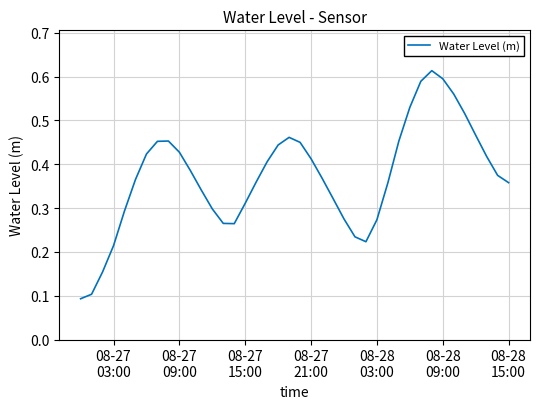

Does the chart display data point markers on the line(s)?

No